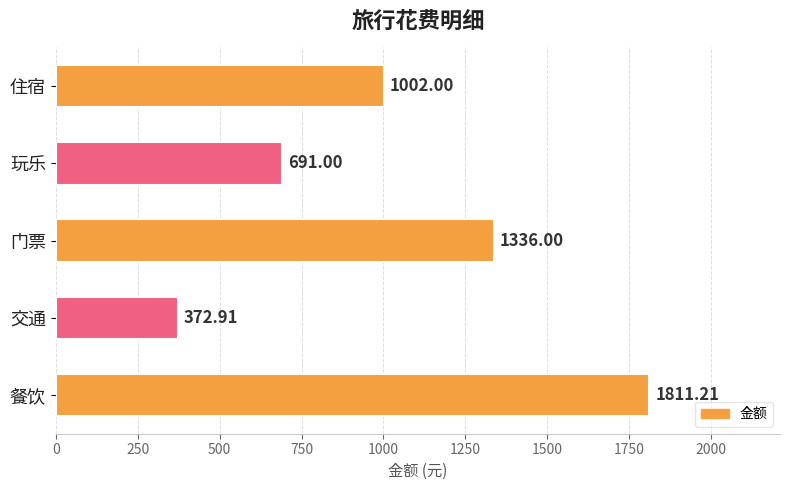

Where is the data nearest to the value 1092?

住宿